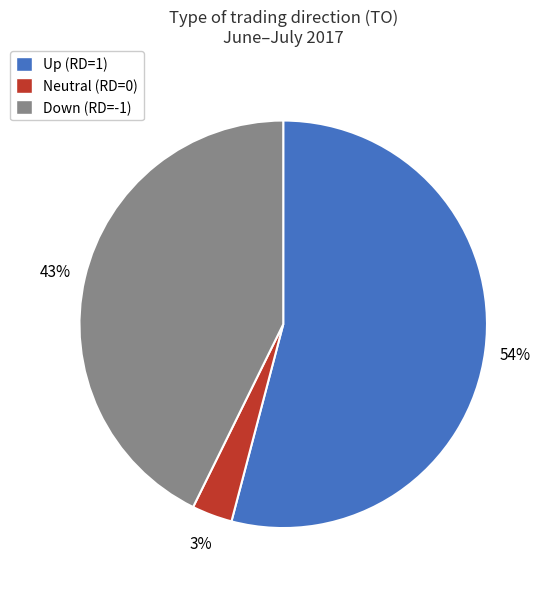

To the nearest percent, what is the average slice percentage?

33%